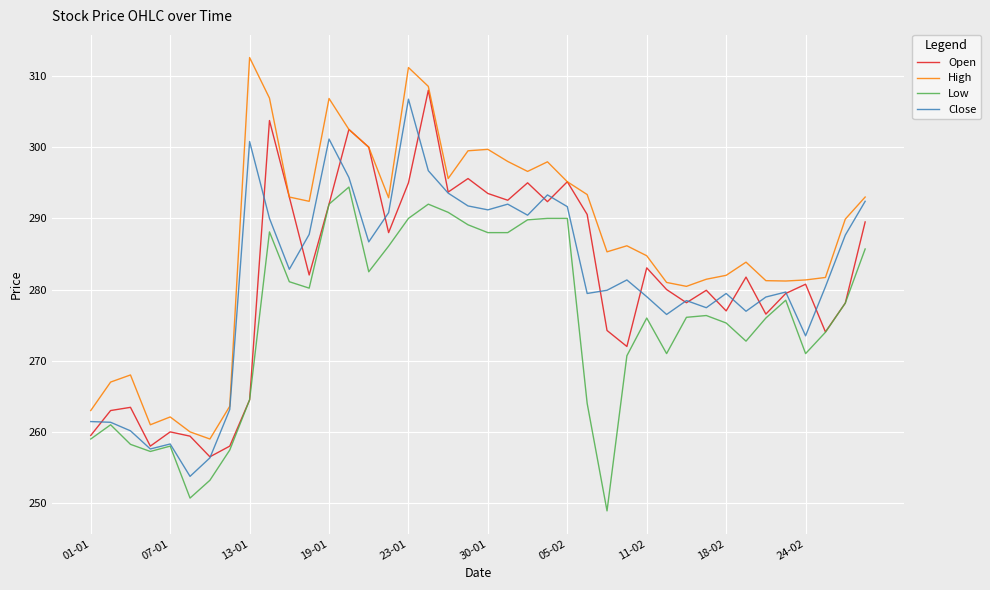

True or false: High and Low cross at least once.

False